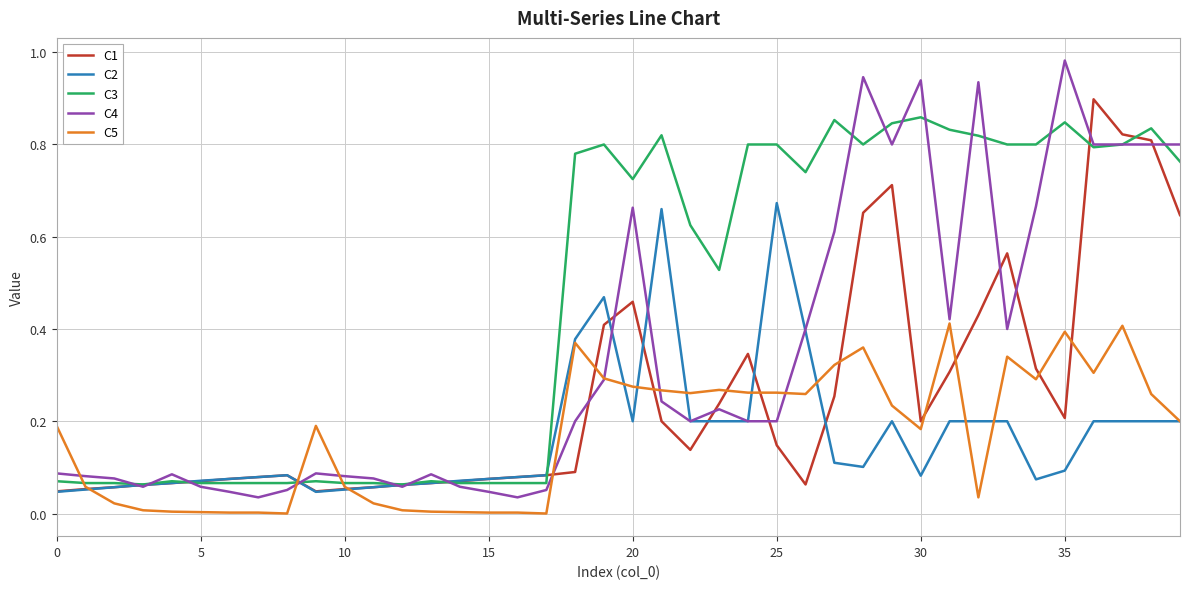

Which series has the largest total across all categories?

C3